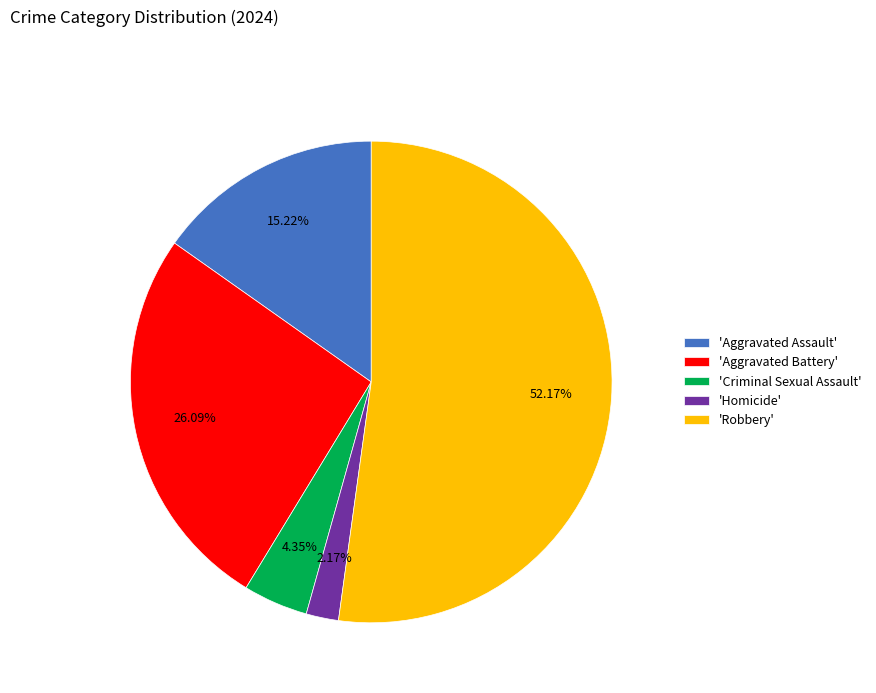

Approximately how many times larger is the value at 'Aggravated Assault' compared to 'Criminal Sexual Assault'?

3.5